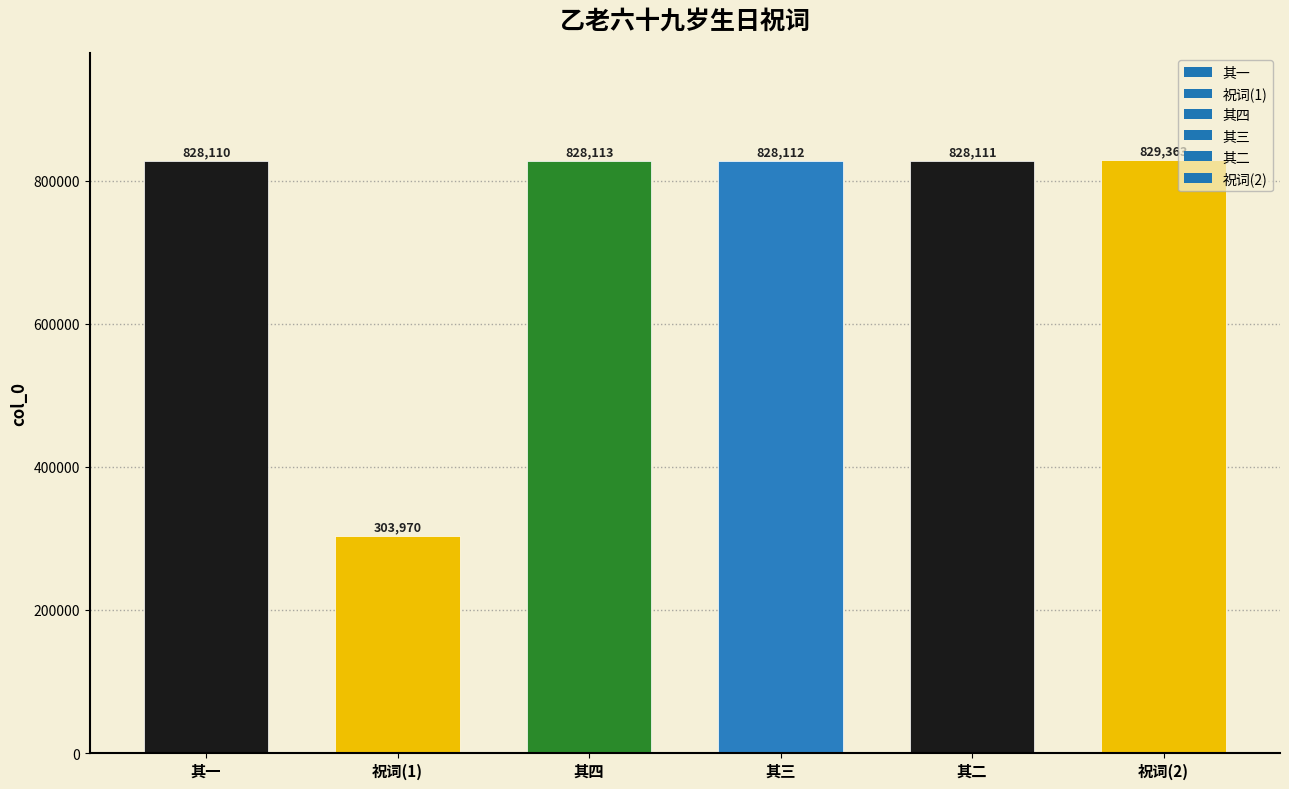

How many categories are shown in the chart?

6